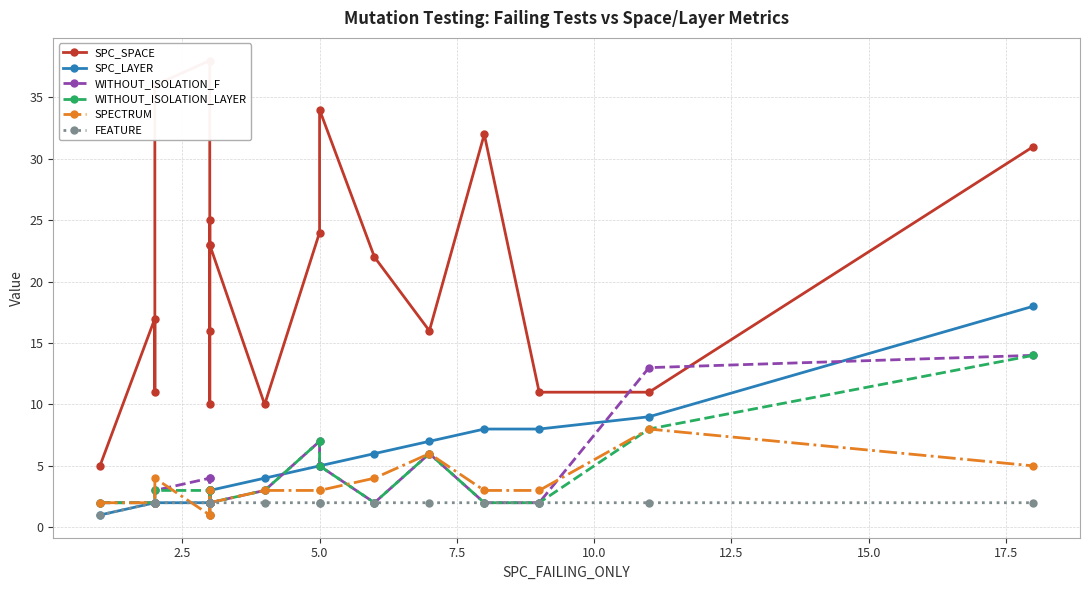

Which series has the largest range (max minus min)?

SPC_SPACE